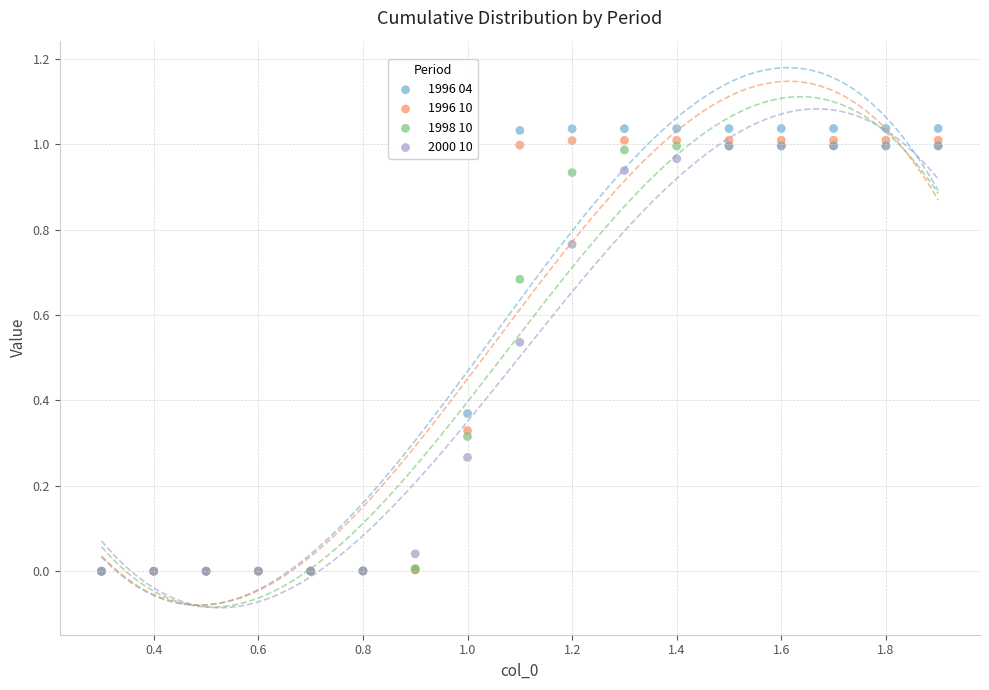

What are all the series names shown in the legend?

1996 04, 1996 10, 1998 10, 2000 10